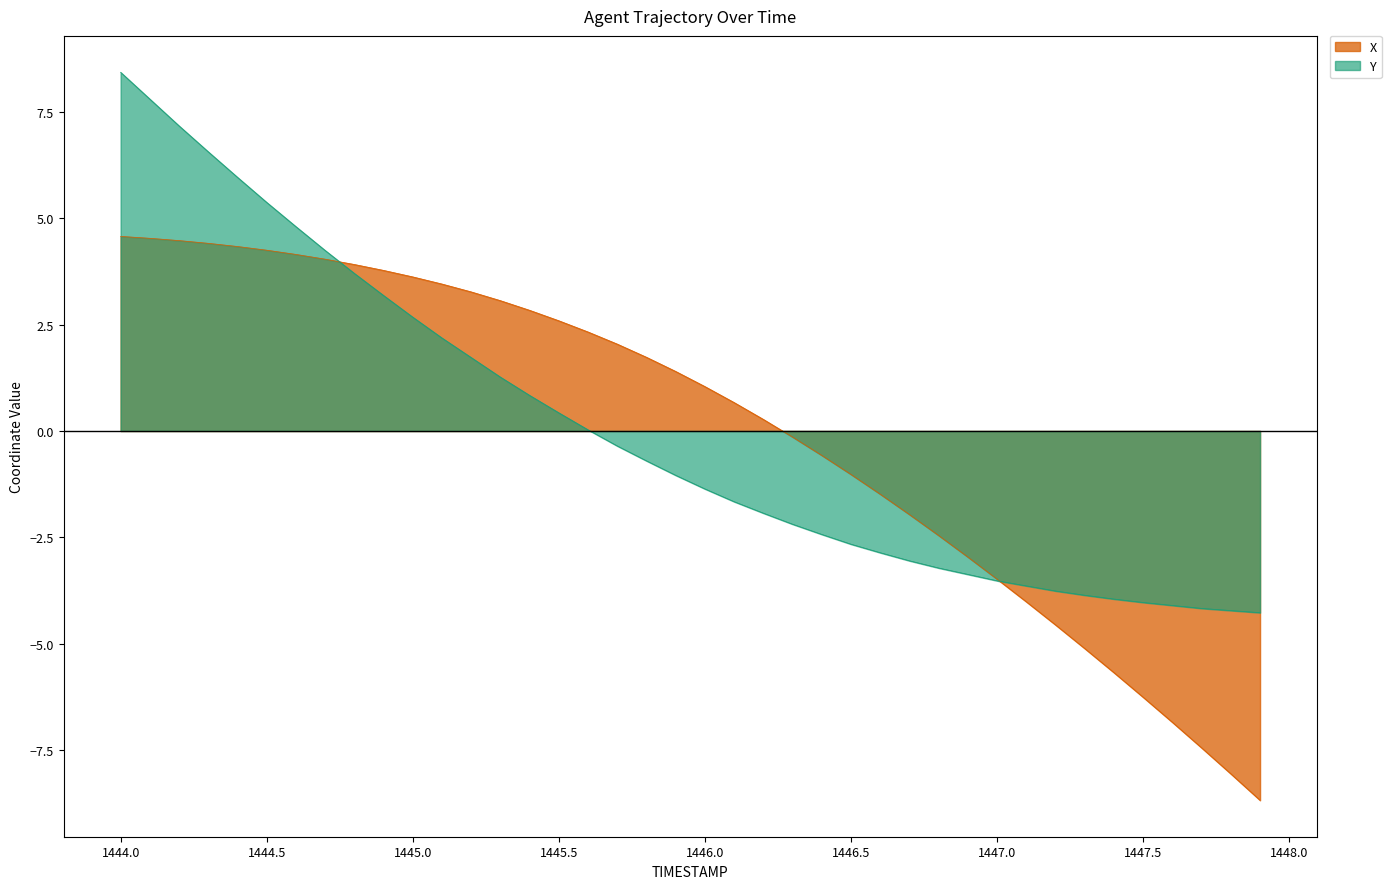

True or false: Y and X intersect in this chart.

True